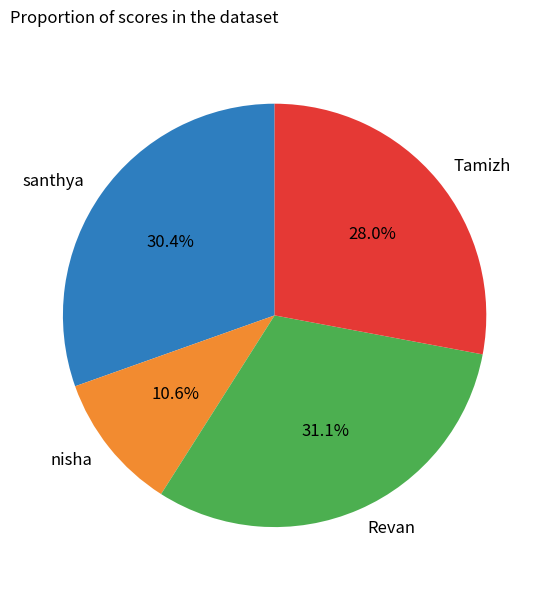

Is nisha the majority of the pie?

No